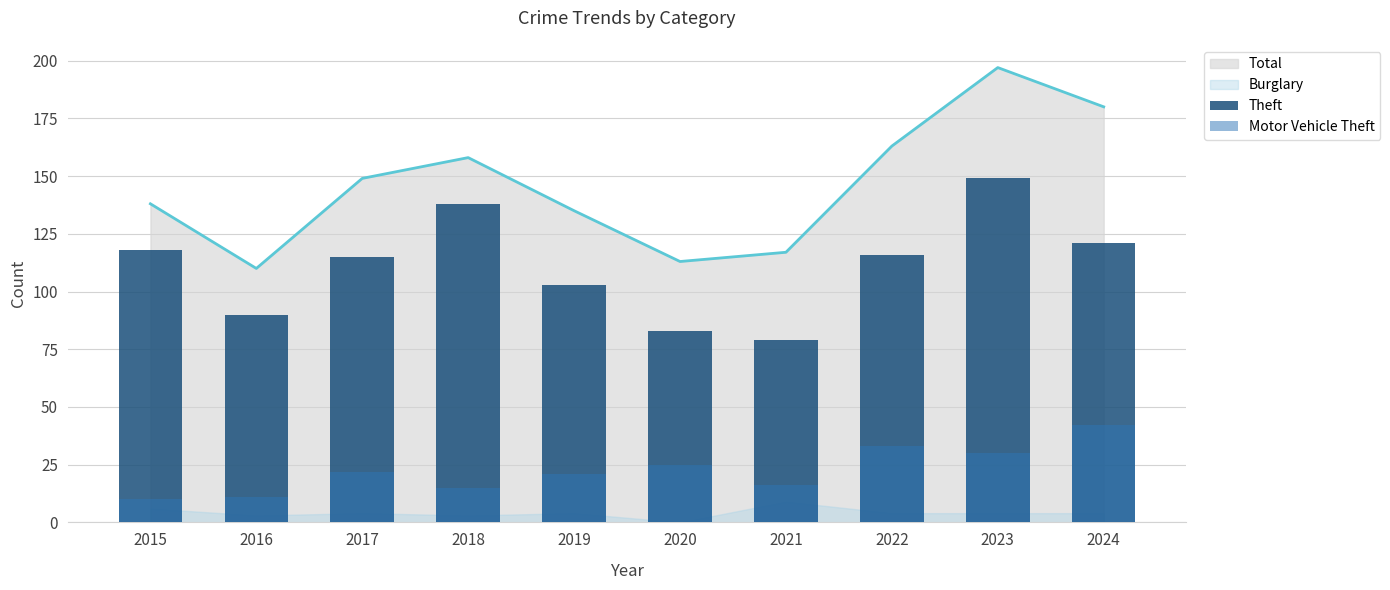

The Total series shows 117 at 2021. True or false?

True